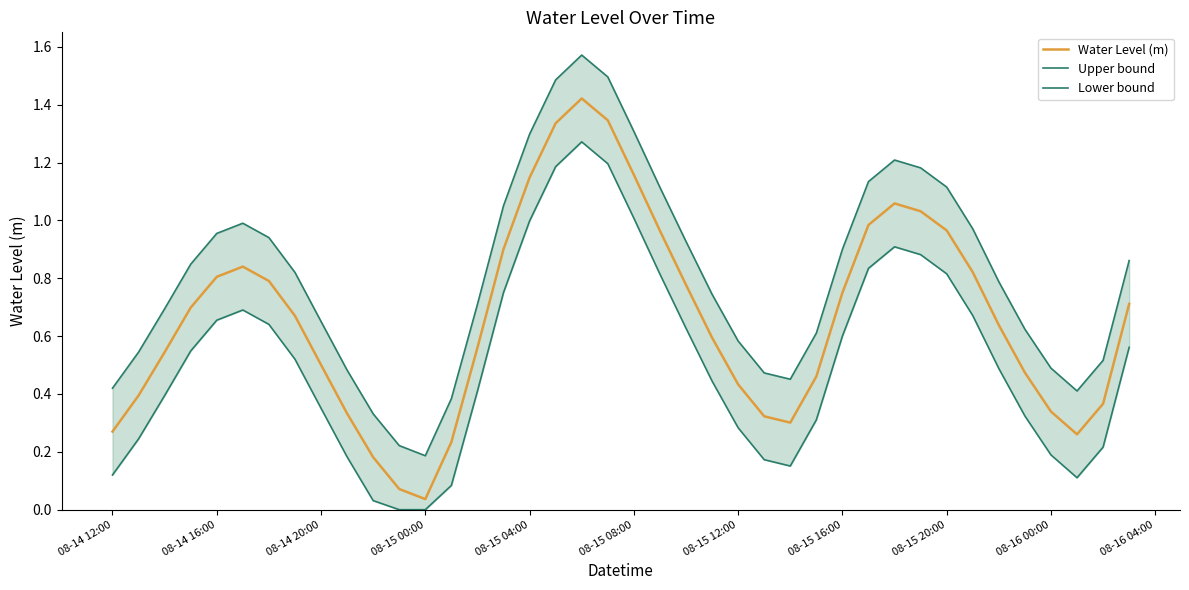

In Water Level (m), how many points are higher than both neighbors (excluding endpoints)?

3